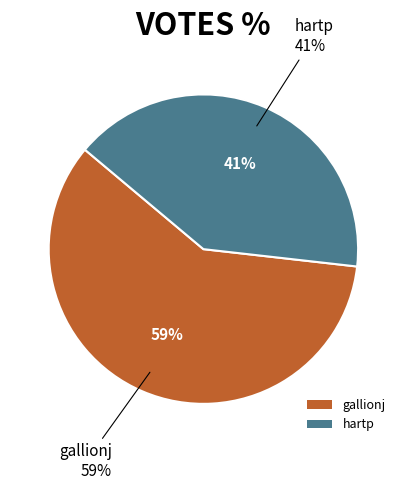

How many segments does this pie chart have?

2